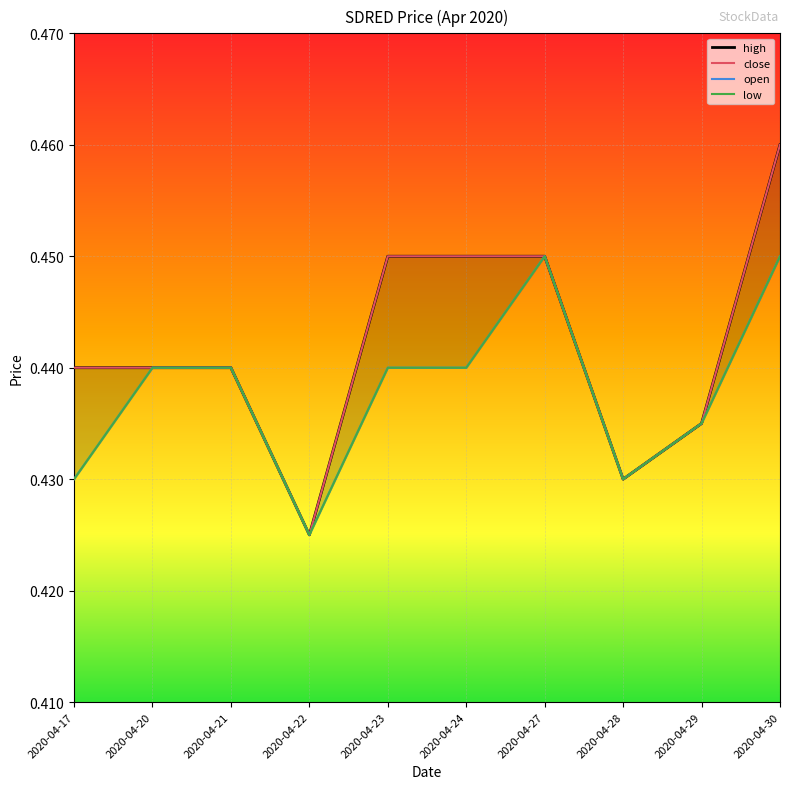

Reading left to right, extract all data points from this chart.

high: 0.4	0.4	0.4	0.4	0.5	0.5	0.5	0.4	0.4	0.5
close: 0.4	0.4	0.4	0.4	0.5	0.5	0.5	0.4	0.4	0.5
open: 0.4	0.4	0.4	0.4	0.4	0.4	0.5	0.4	0.4	0.5
low: 0.4	0.4	0.4	0.4	0.4	0.4	0.5	0.4	0.4	0.5